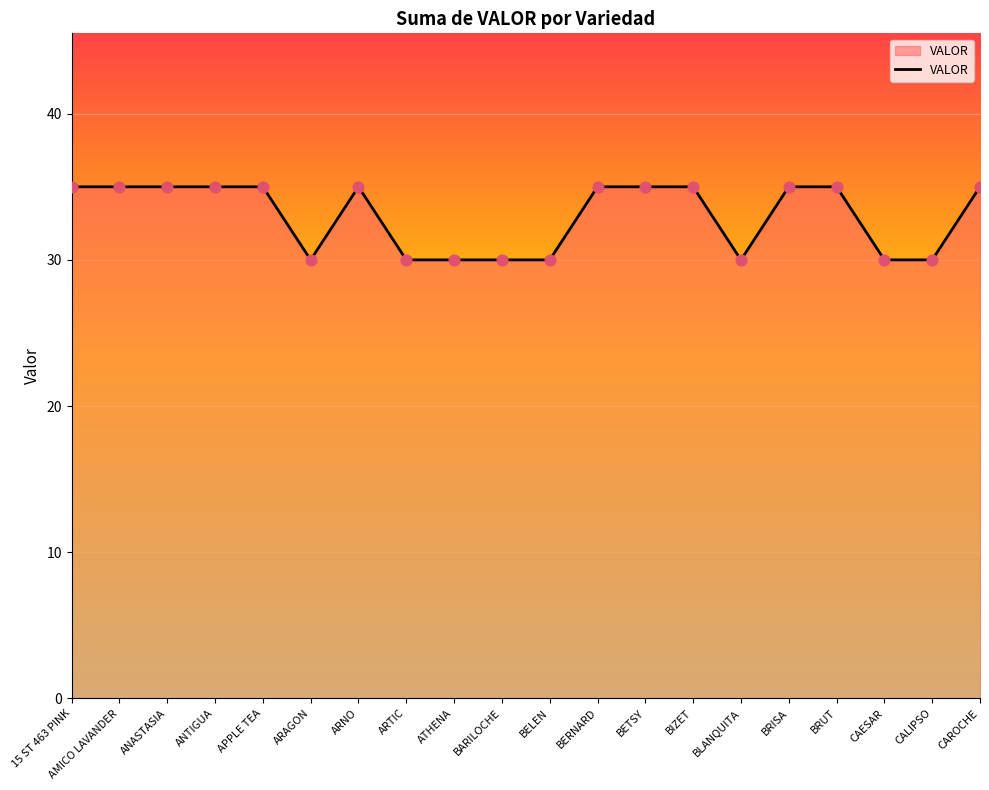

Which has a higher value, ANASTASIA or BLANQUITA?

ANASTASIA